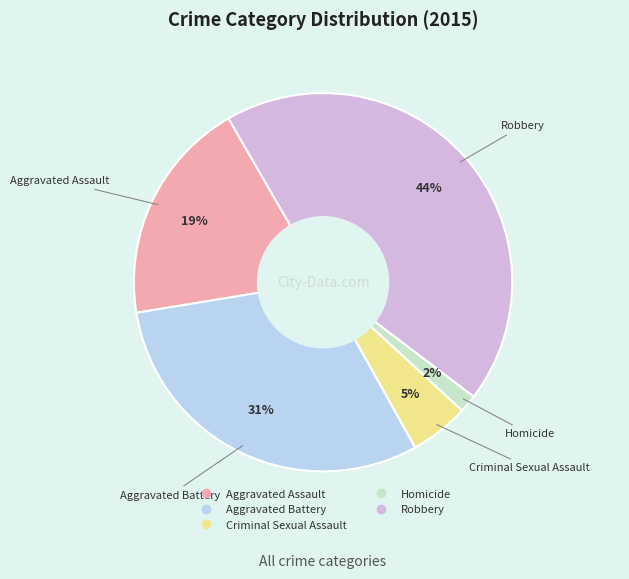

To the nearest percent, what is the average slice percentage?

20%